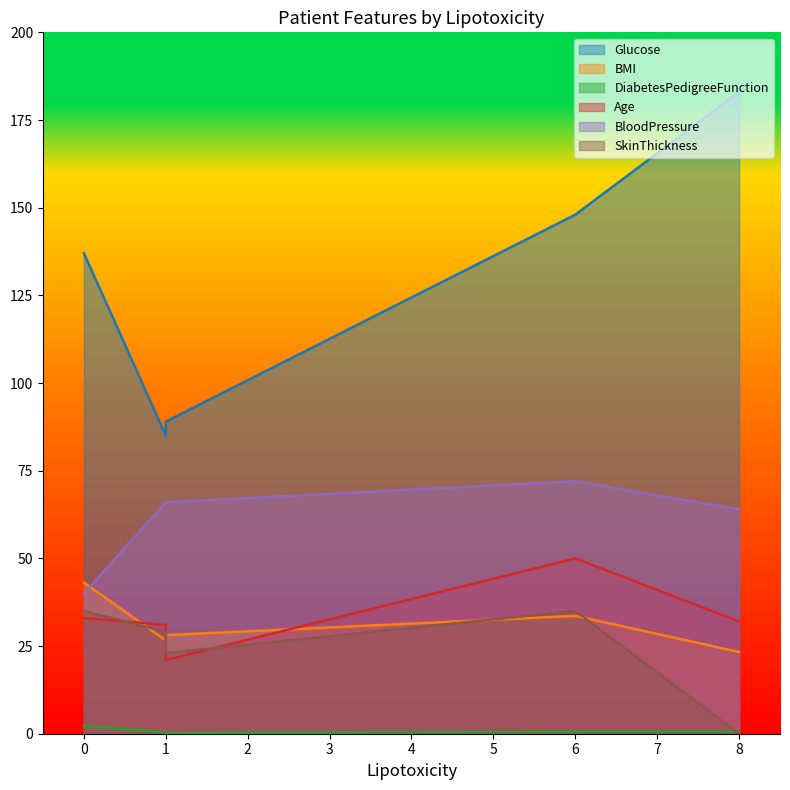

Does the chart display data point markers on the line(s)?

No